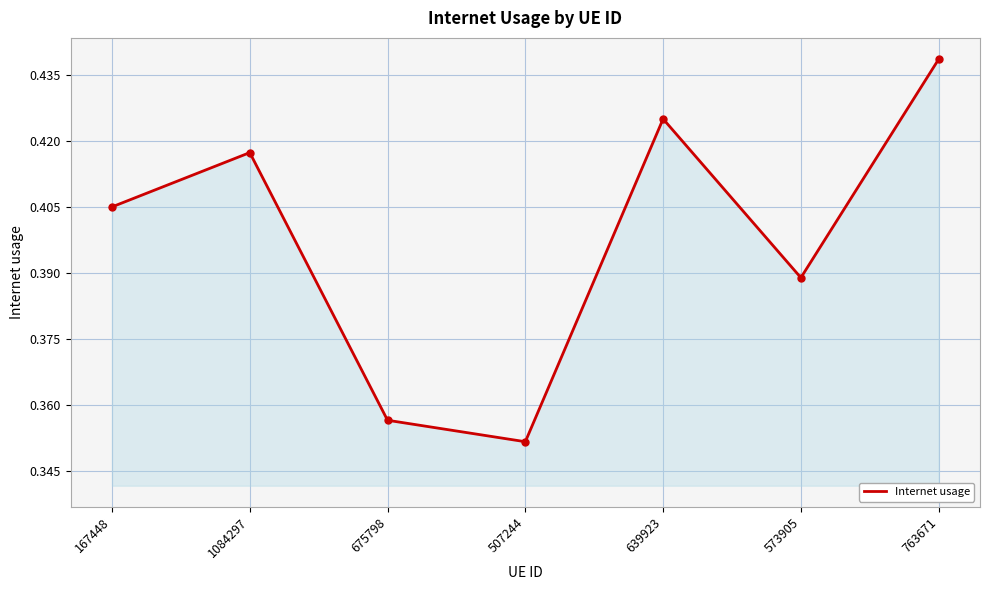

What is the difference between the maximum and minimum values?

0.1